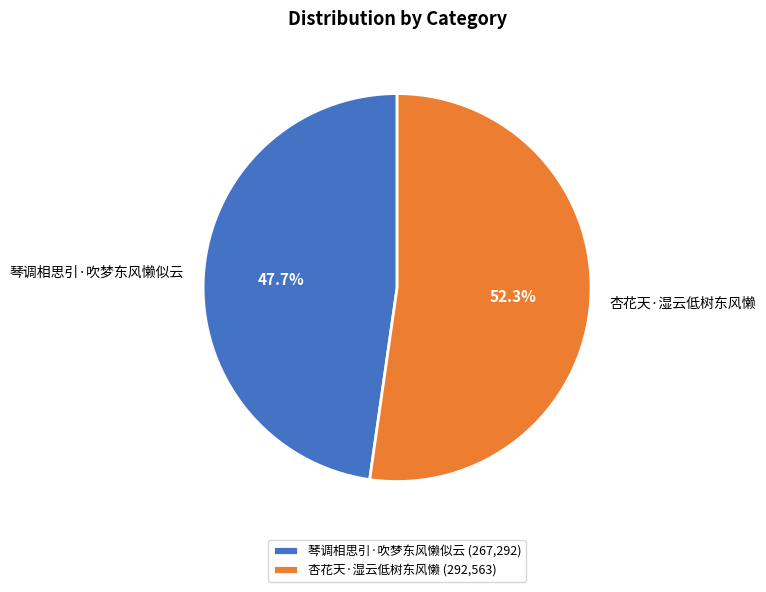

Rank the categories by value from lowest to highest.

琴调相思引·吹梦东风懒似云, 杏花天·湿云低树东风懒